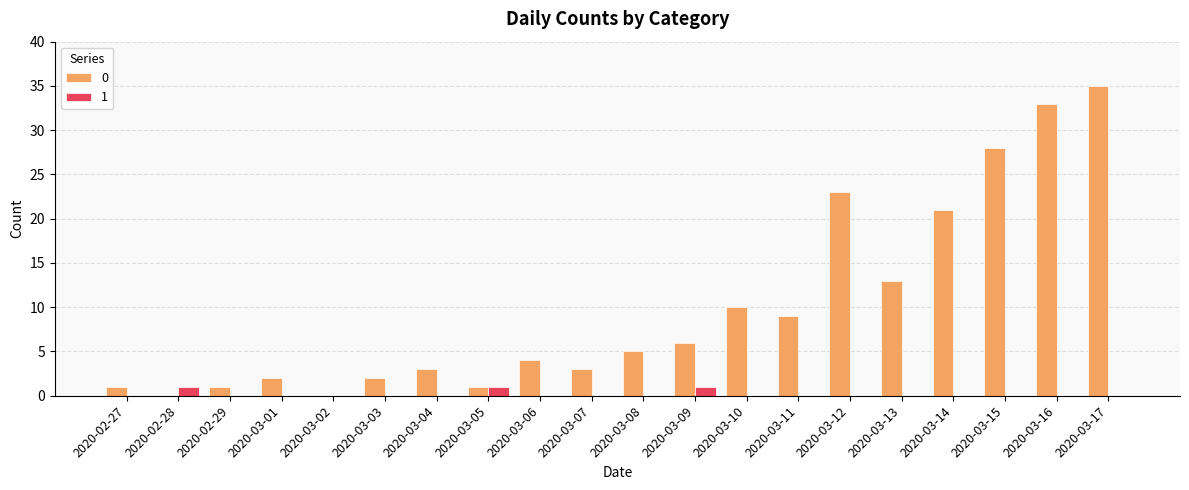

What is the sum of all 0 values?

200